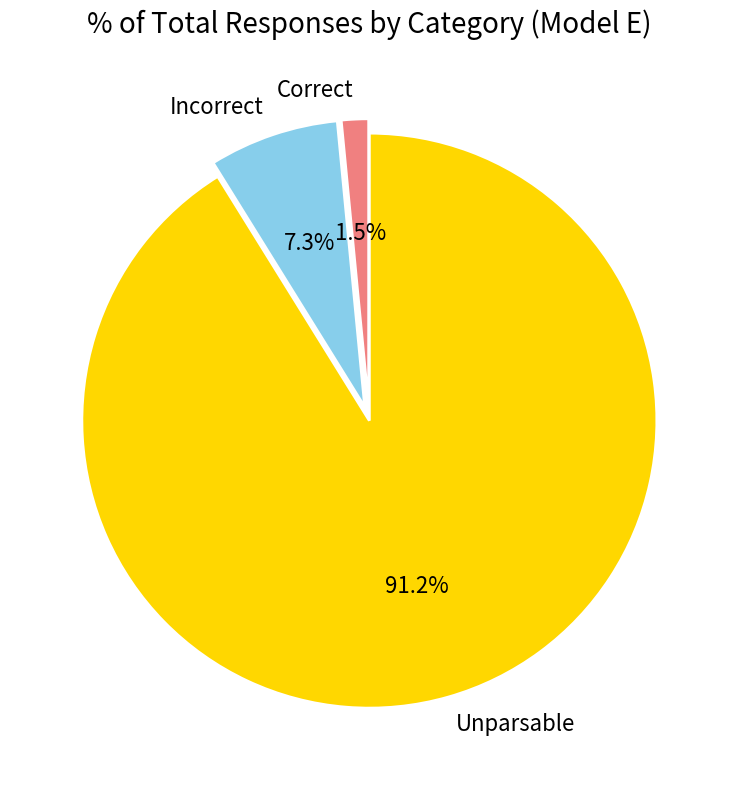

How many slices are in this pie chart?

3